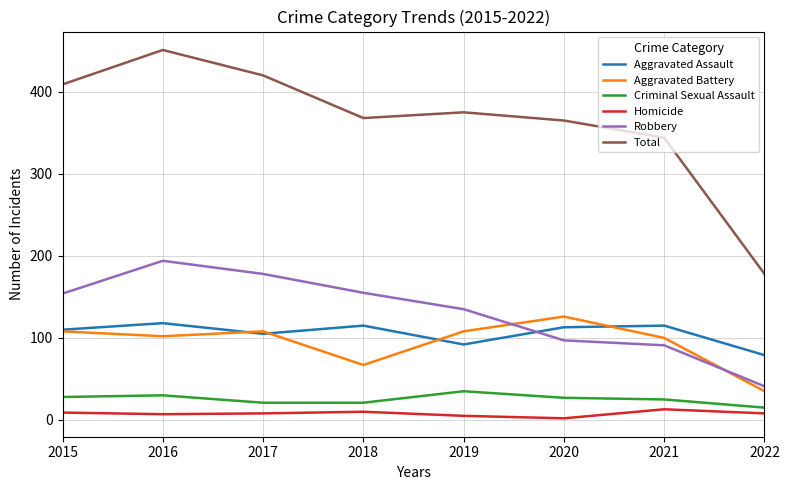

True or false: Aggravated Assault and Homicide cross at least once.

False